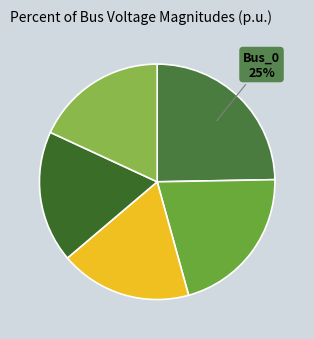

What is the largest slice in the pie chart?

Bus_0